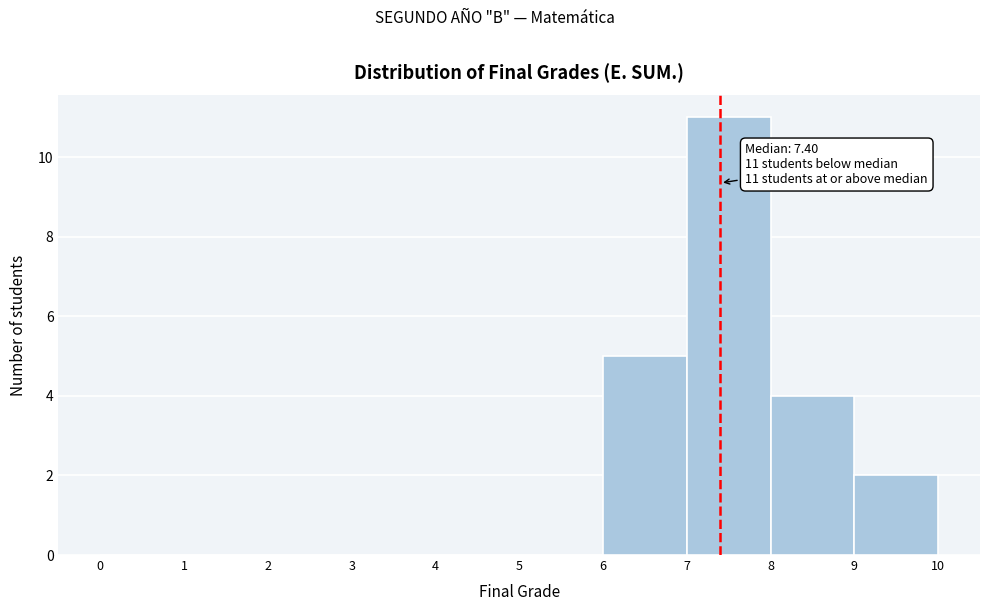

Which range on the x-axis has the tallest bar?

7 to 8